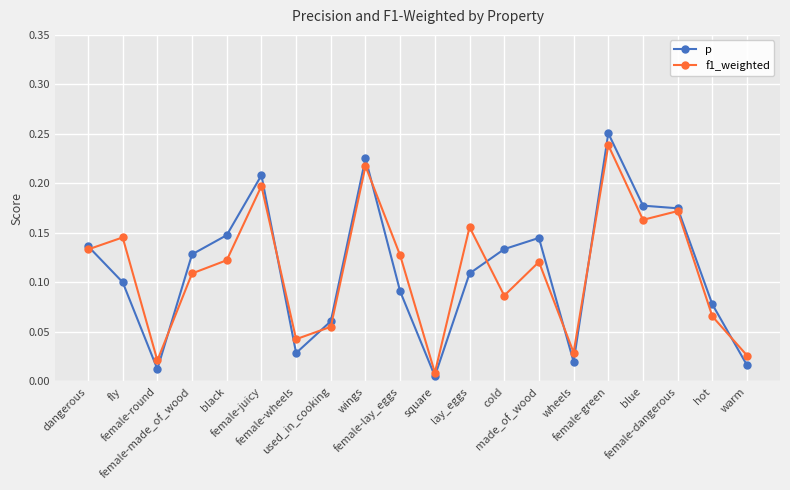

What are all the series names shown in the legend?

p, f1_weighted